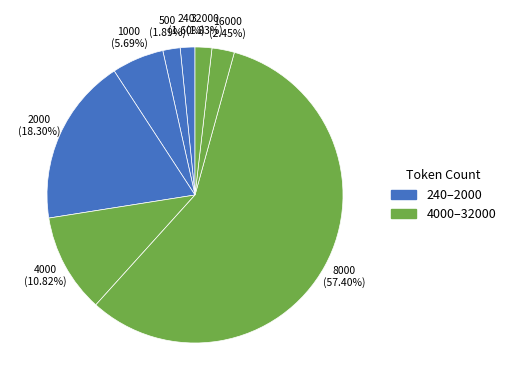

How many segments does this pie chart have?

8